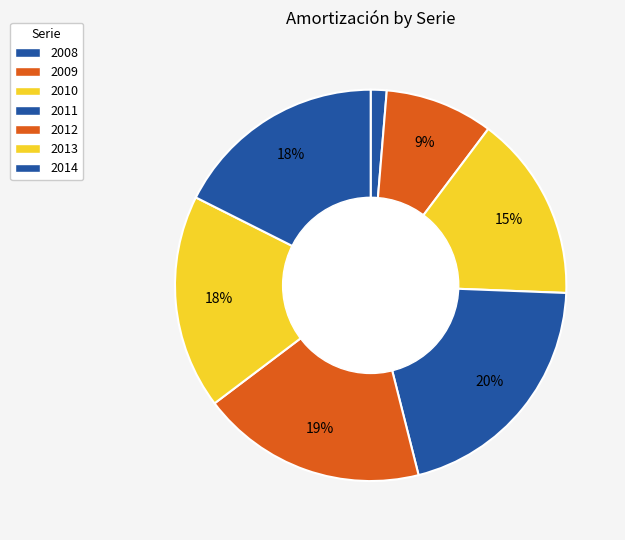

Count the number of slices in the pie.

7